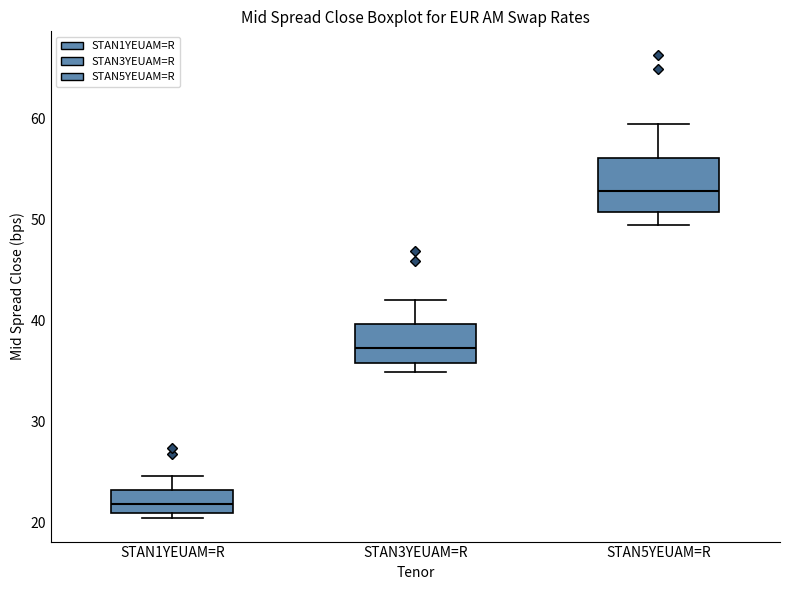

Which box is the tallest, from its lower edge to its upper edge?

STAN5YEUAM=R